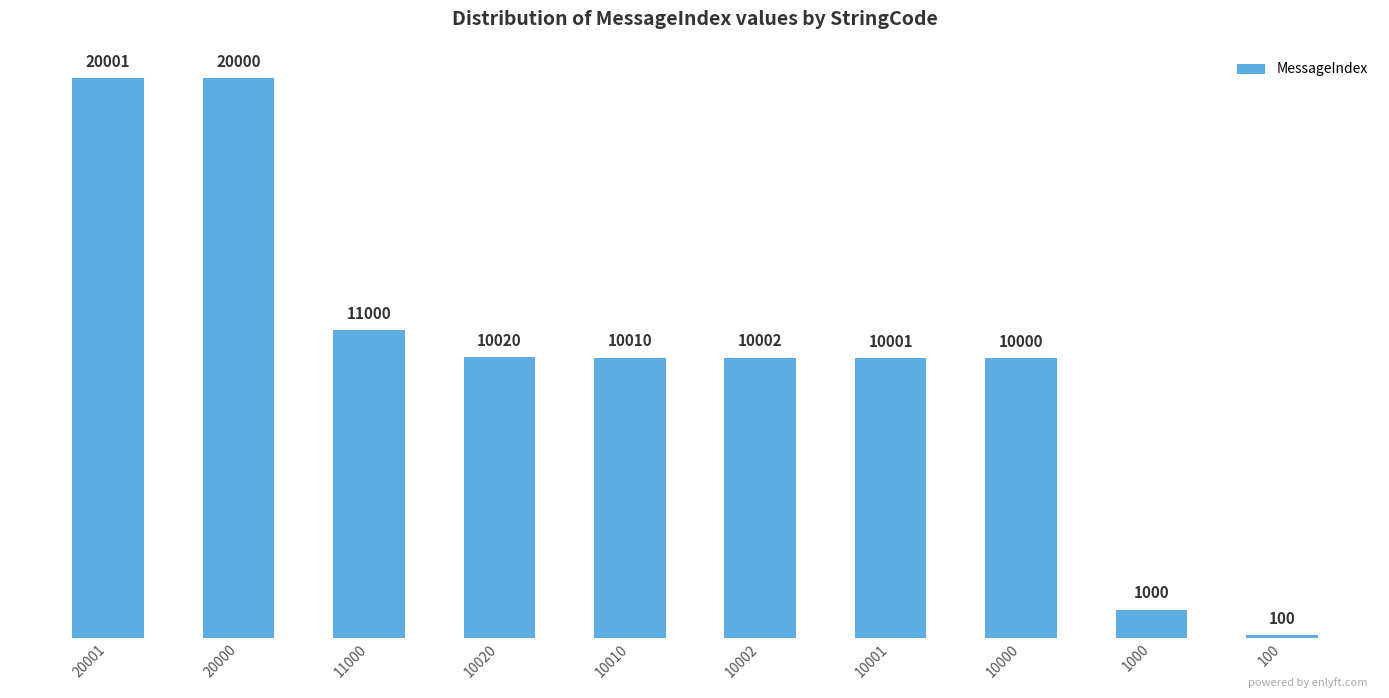

Reading left to right, what are all the values shown in this chart?

20001	20000	11000	10020	10010	10002	10001	10000	1000	100